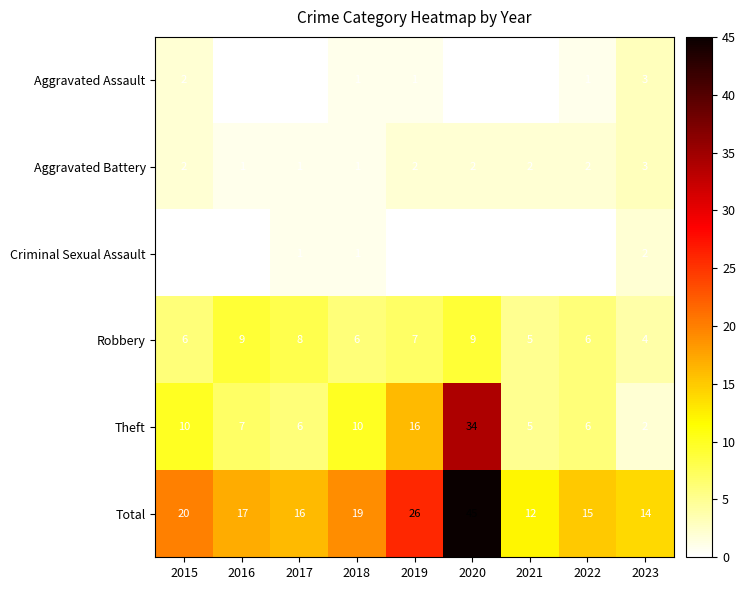

What is the spread (max minus min) of values at 2020?

45